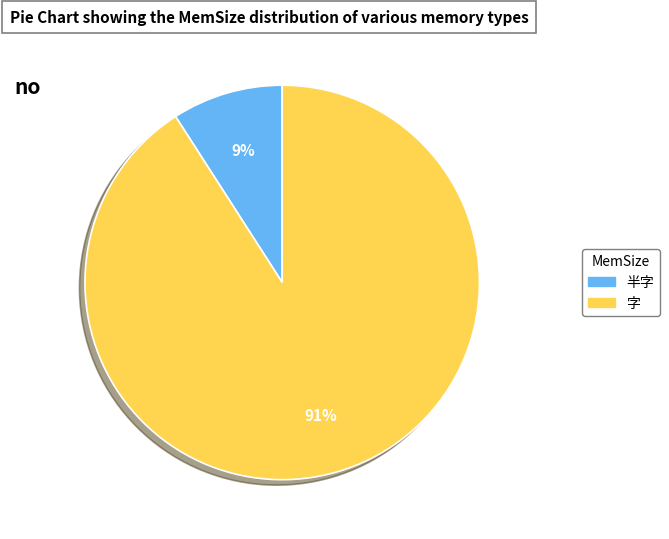

How many segments does this pie chart have?

2